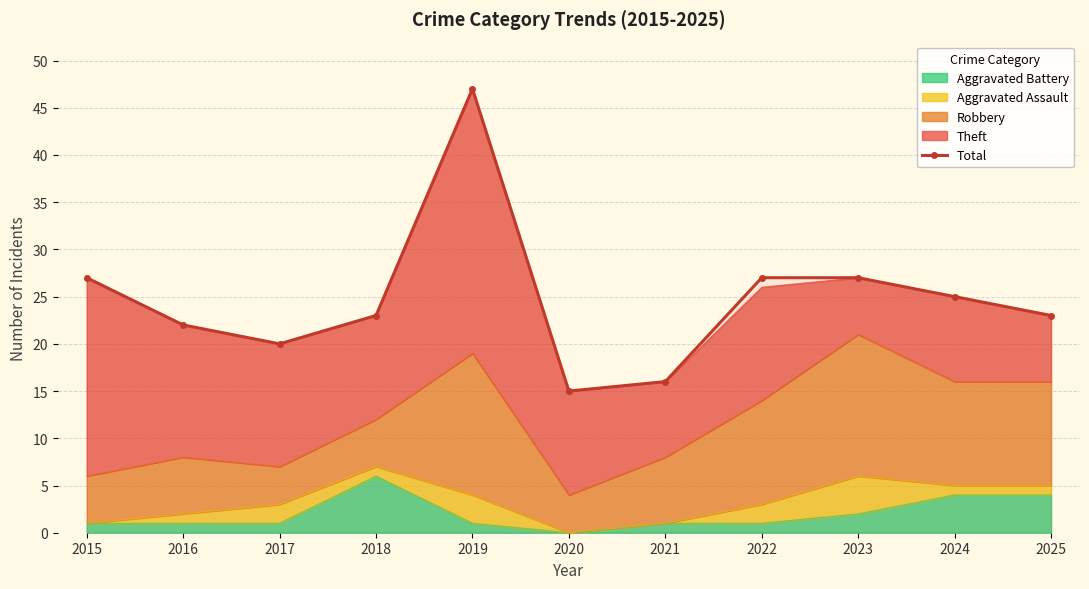

Approximately how many times larger is the value at 2022 compared to 2017?

1.4